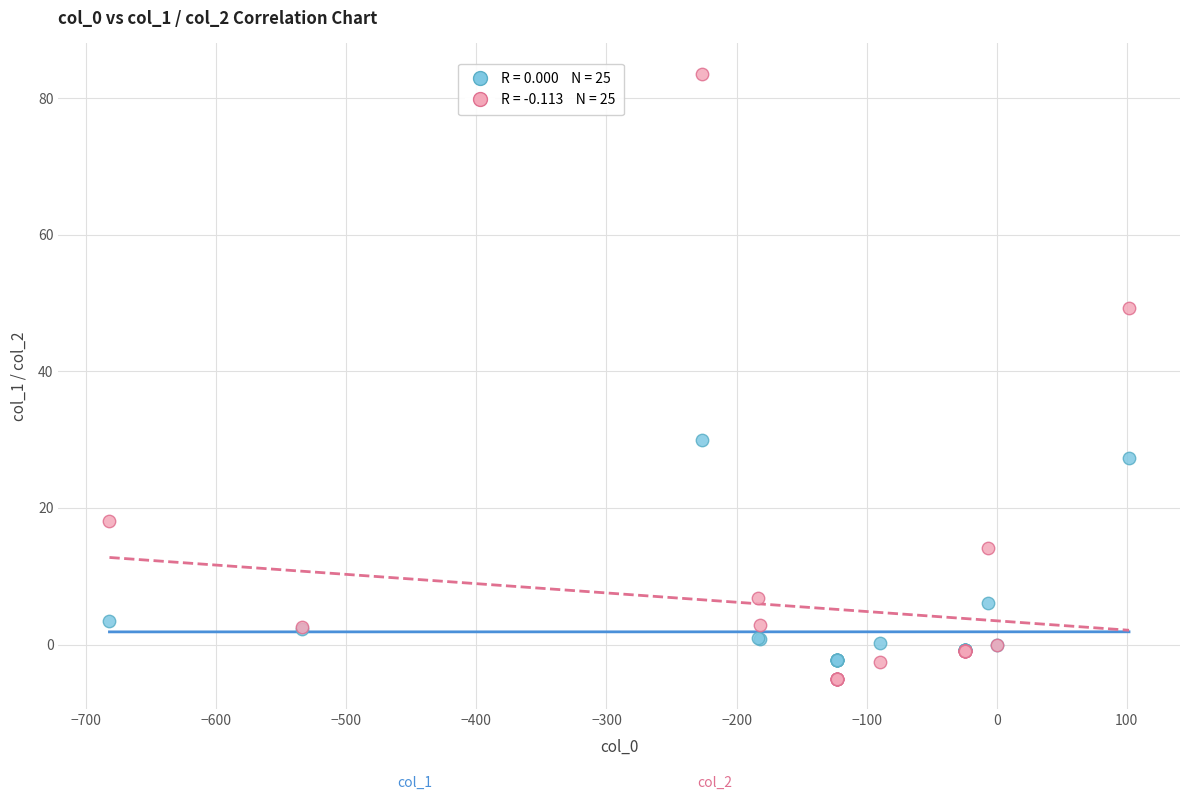

Across all series, what Y value is closest to 39?

30.0